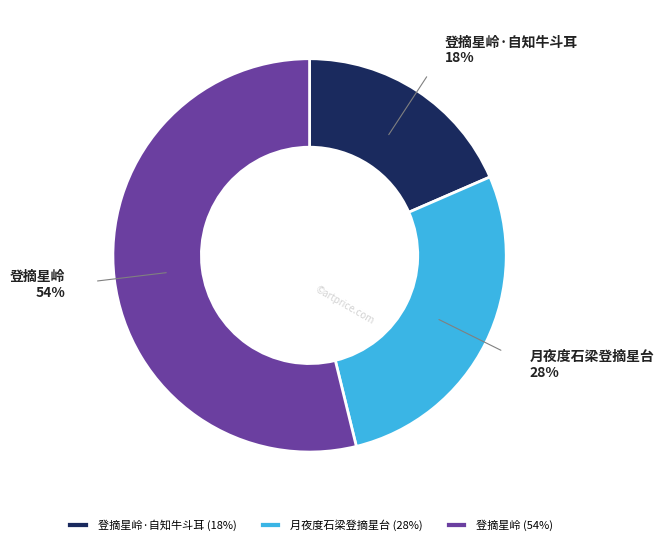

Do 月夜度石梁登摘星台 and 登摘星岭 together represent more than half of the pie?

Yes